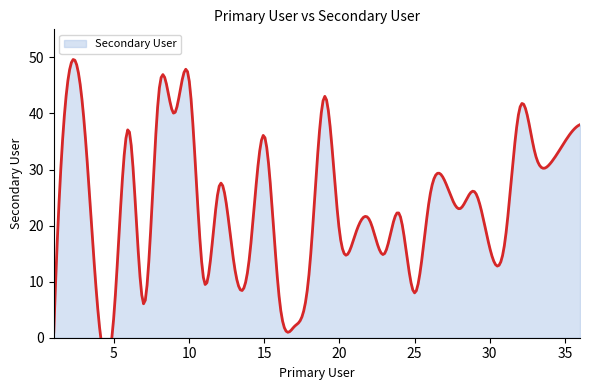

The chart shows a value of 5 at 5. True or false?

False